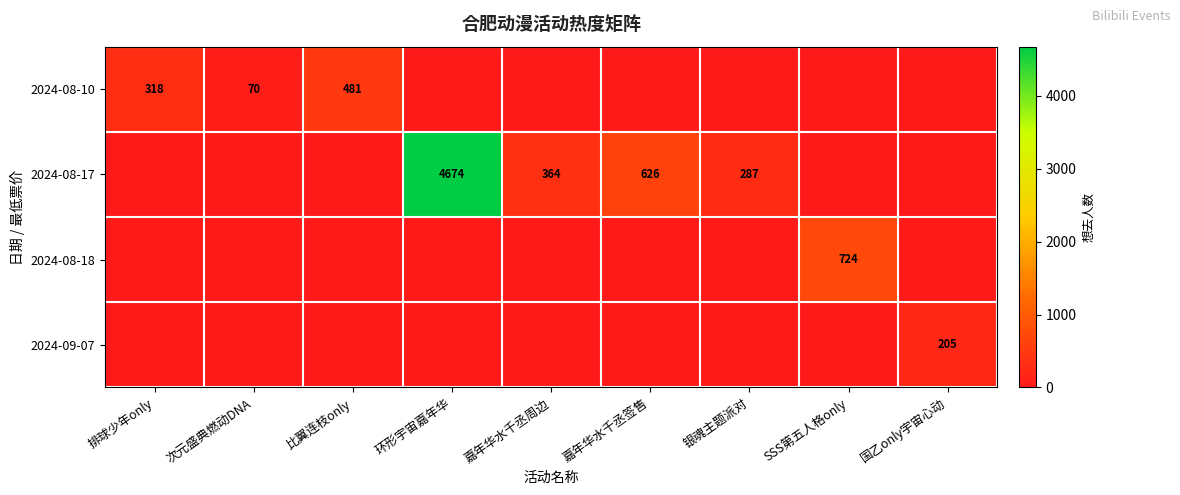

How many categories are shown in the chart?

9